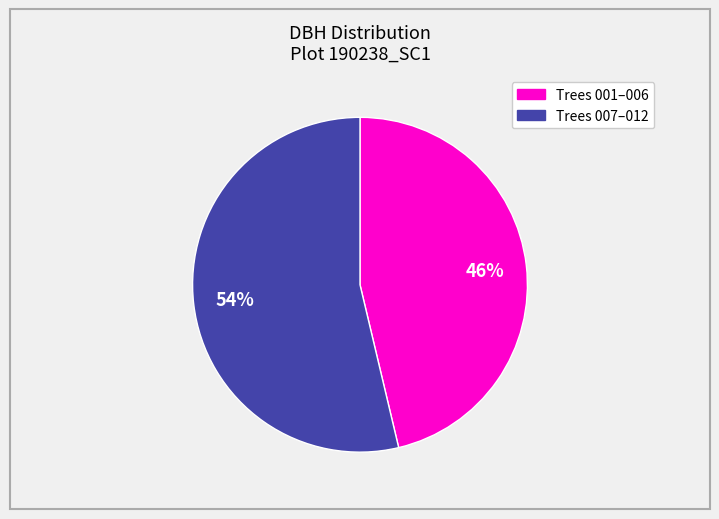

Does any single category account for the majority?

Yes